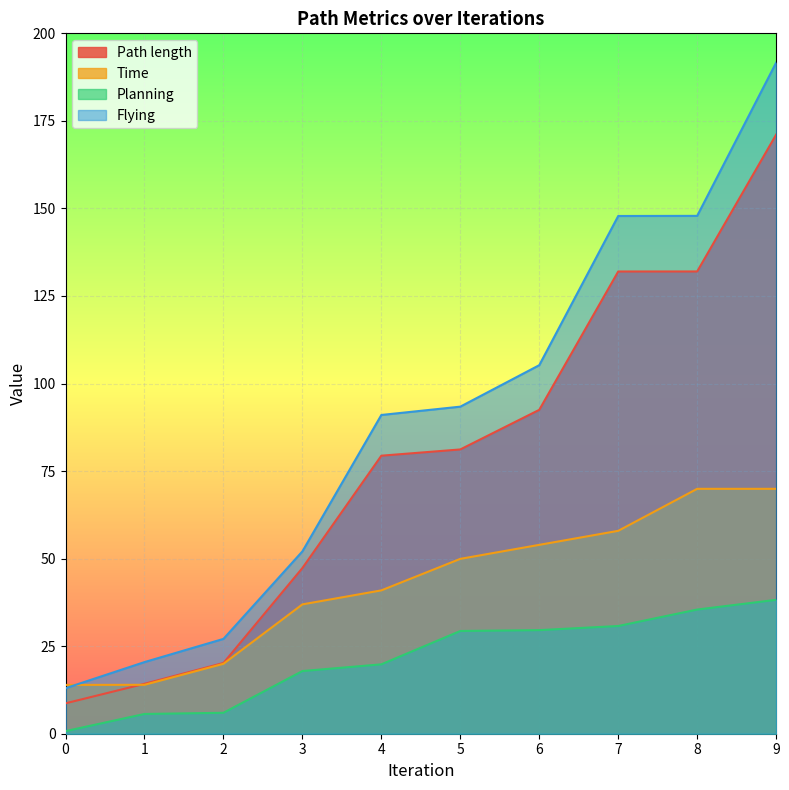

Which series has the widest spread of values?

Flying